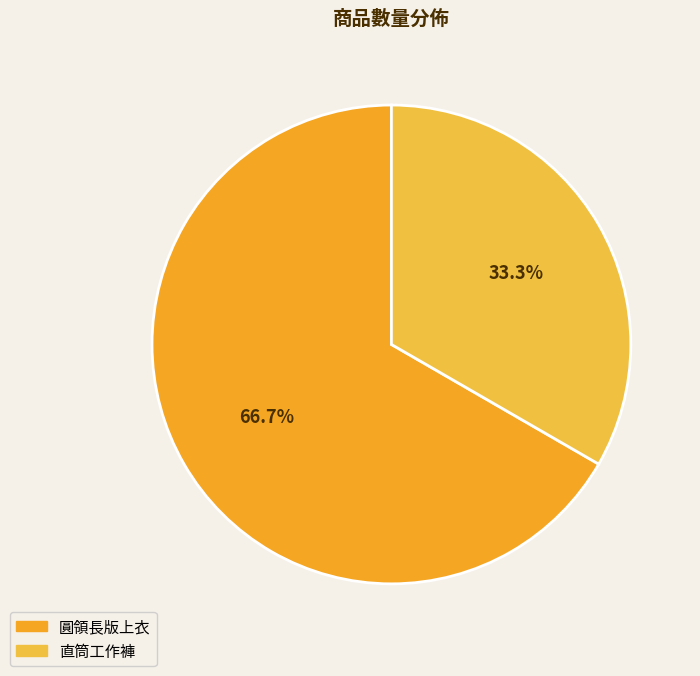

What percentage is the 圓領長版上衣 slice, to the nearest percent?

67%